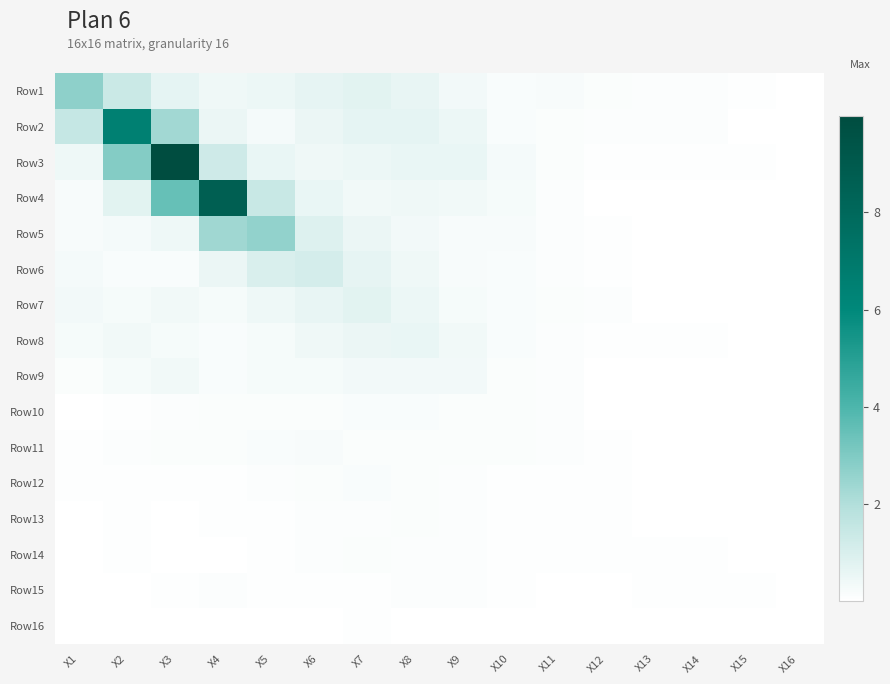

At how many categories does at least one series exceed 9?

1